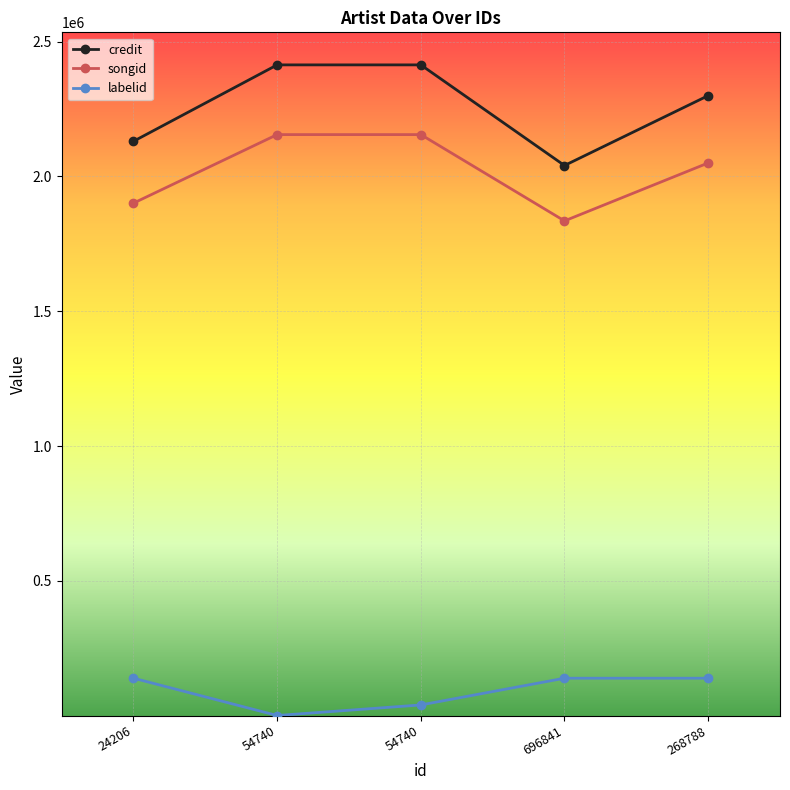

True or false: labelid has a value of 139469 at 268788.

True